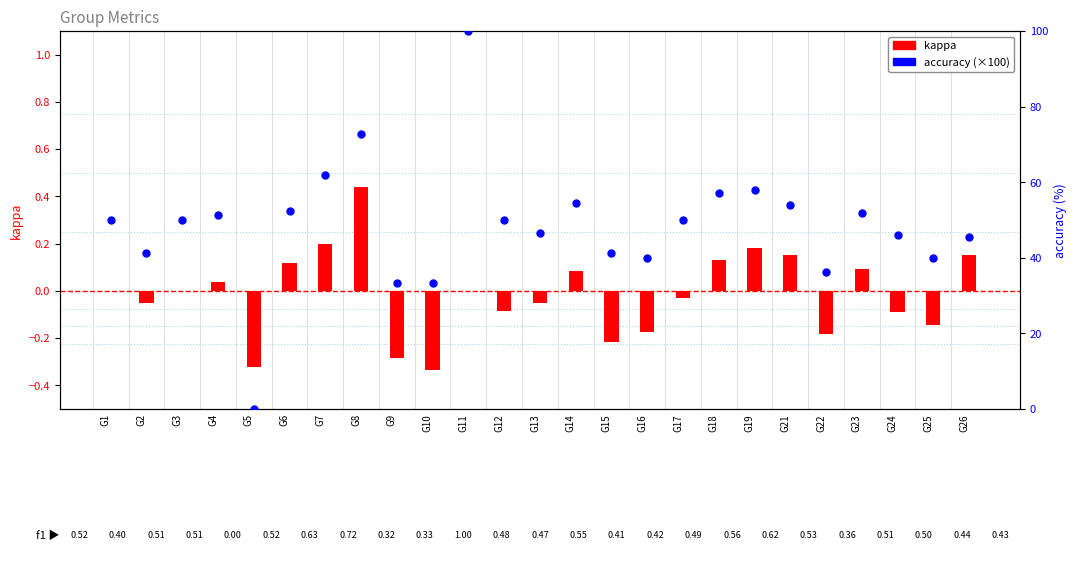

Which series reaches the minimum Y coordinate?

kappa